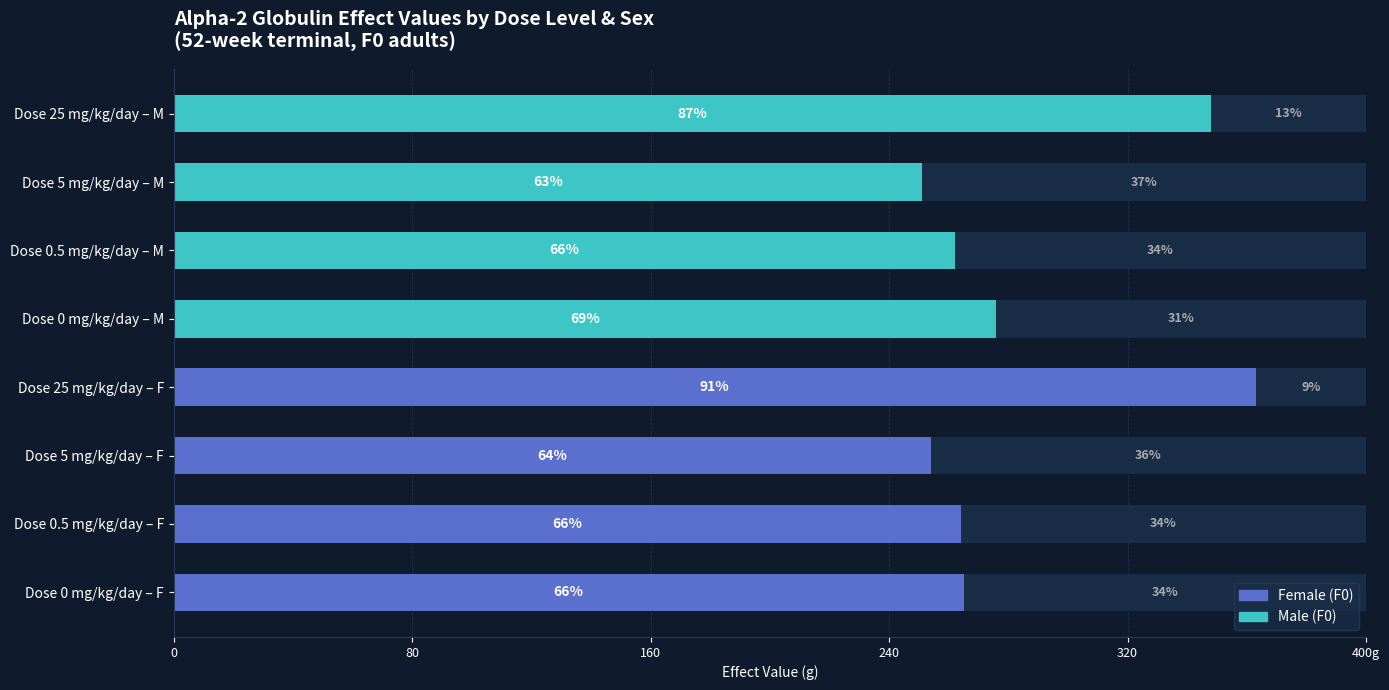

How many groups of bars are there?

8